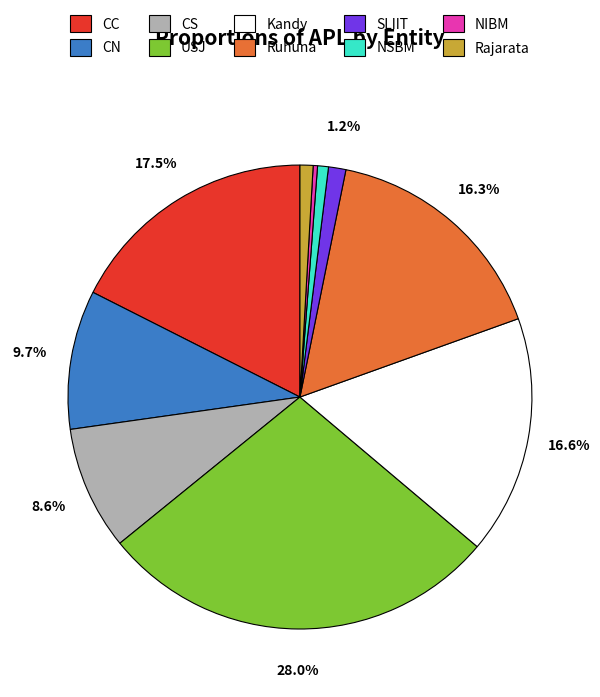

True or false: Kandy accounts for 5% of the total.

False